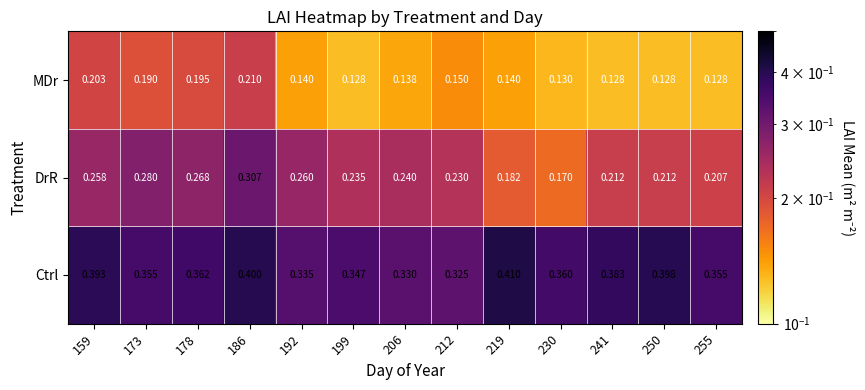

Which series has the largest range (max minus min)?

DrR